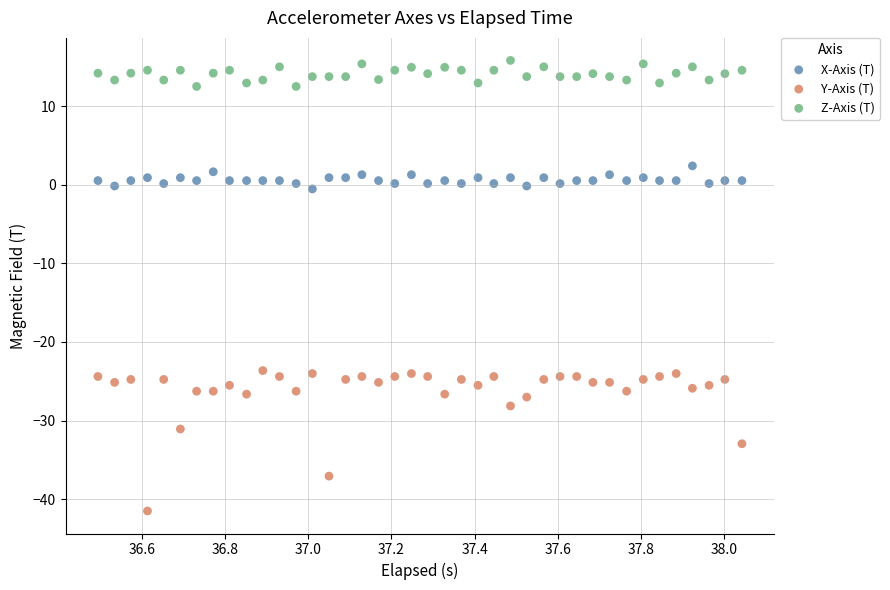

Across all data points, what is the range of X values (max minus min)?

1.5